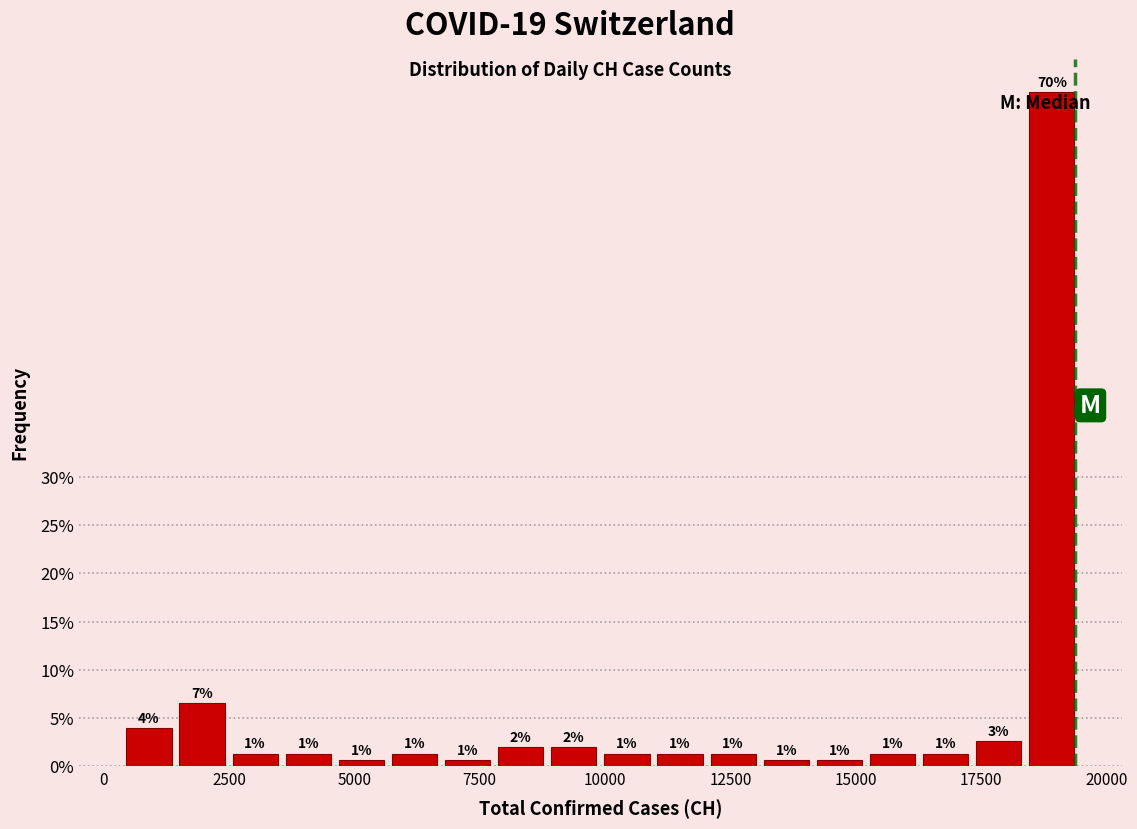

Read against the x-axis, roughly where is the centre of the tallest bar?

19000